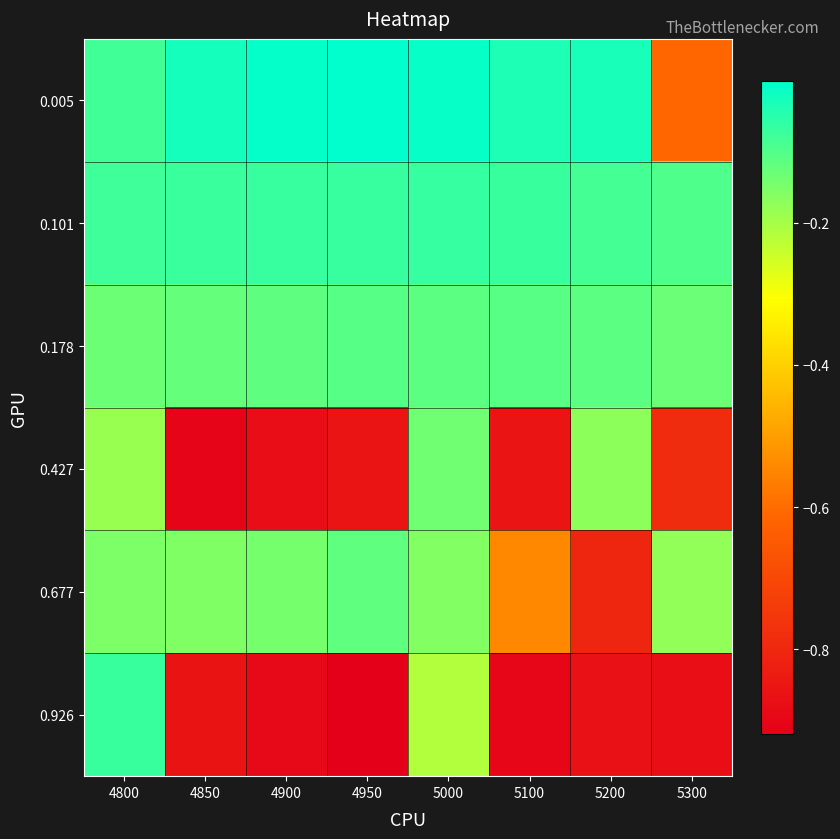

At which category is the sum across all series the highest?

5000